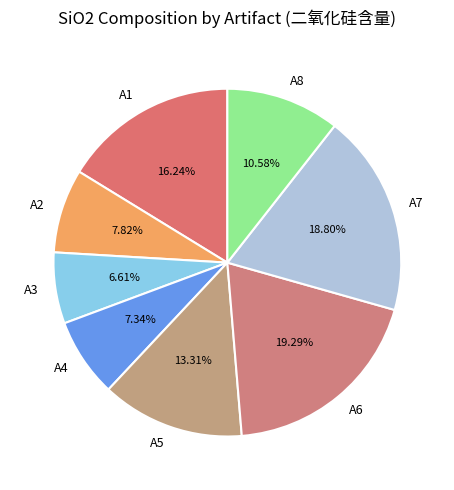

Does any single category account for the majority?

No